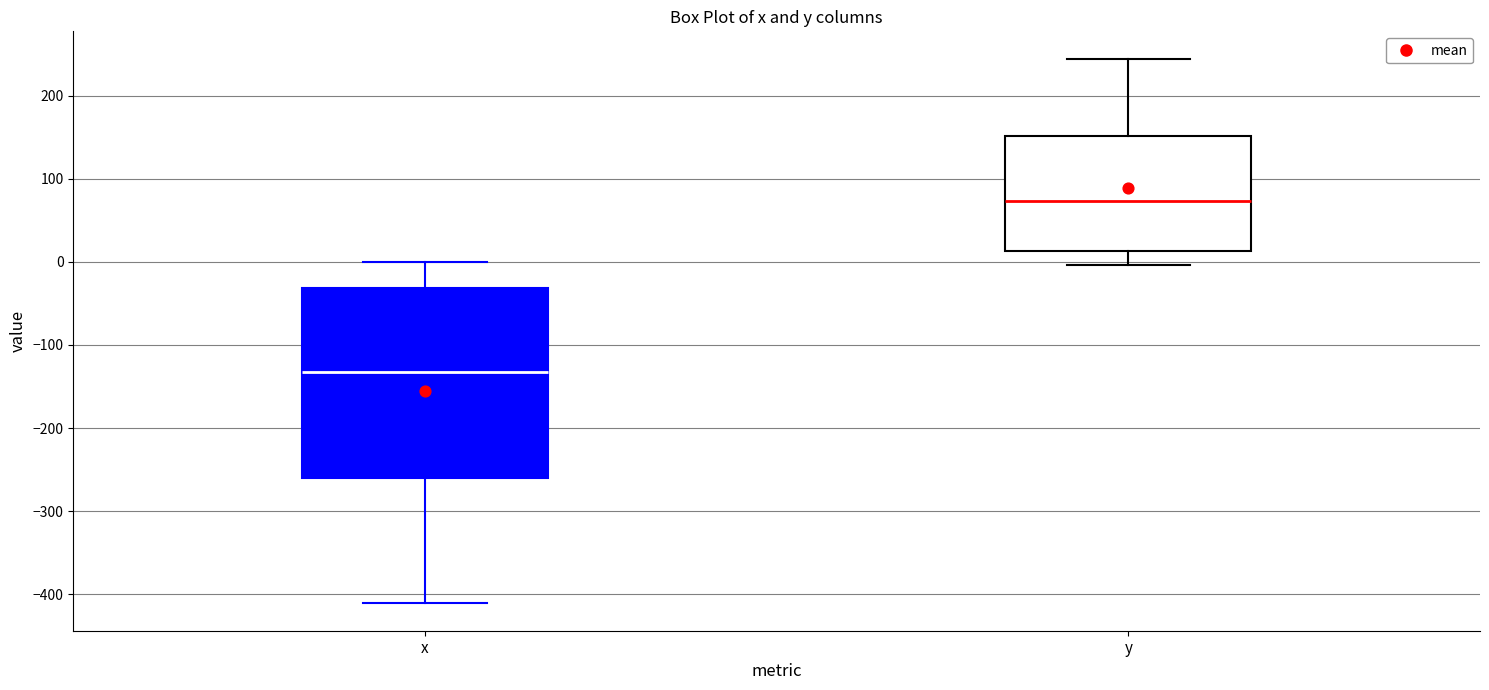

Which box has the lowest median line?

x